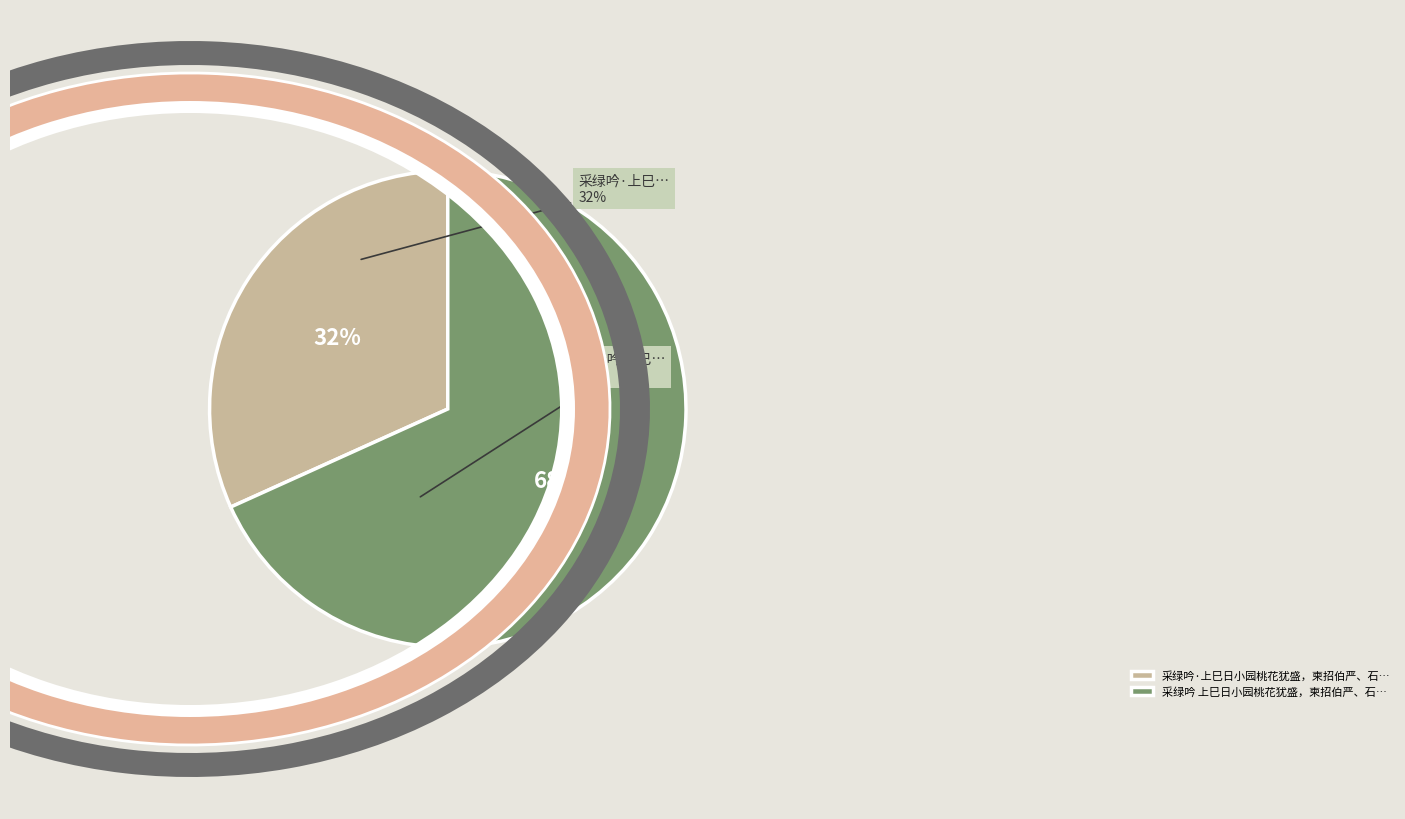

Which slice represents more than half of the pie?

采绿吟 上巳日小园桃花犹盛，柬招伯严、石甫、午诒、公倩小集